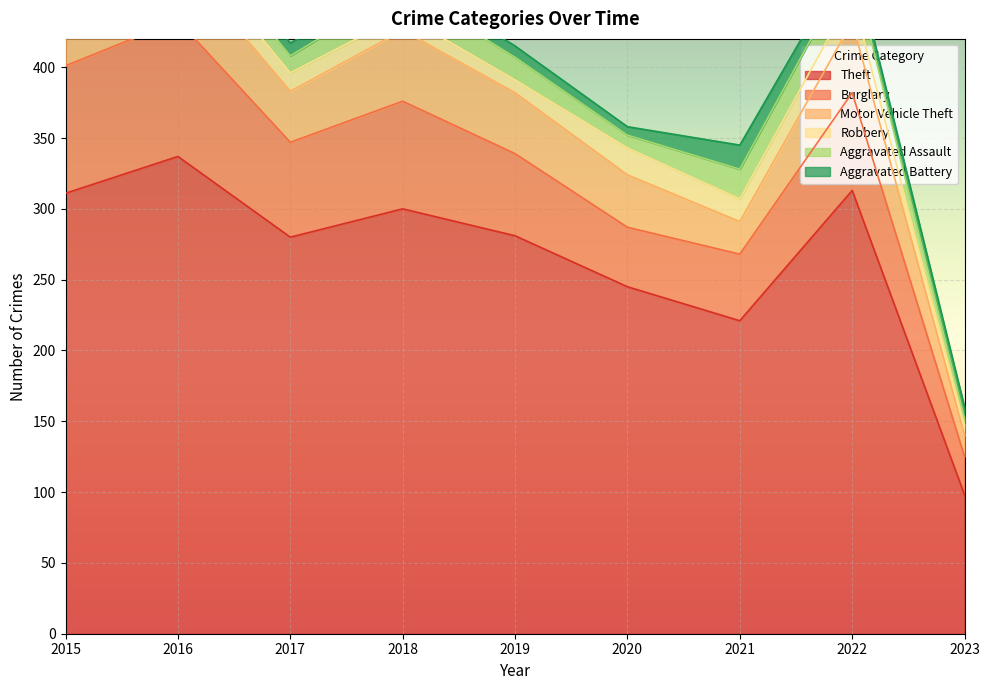

Is it true that Burglary equals 58 at 2019?

True